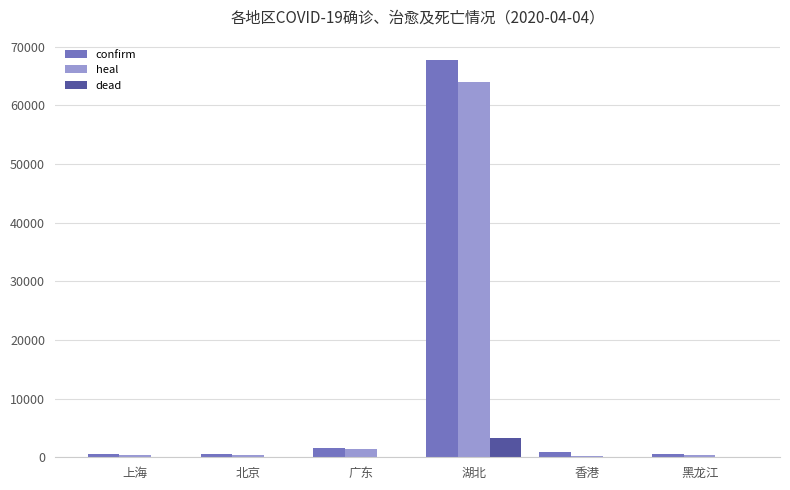

What is the sum of all dead values?

3249